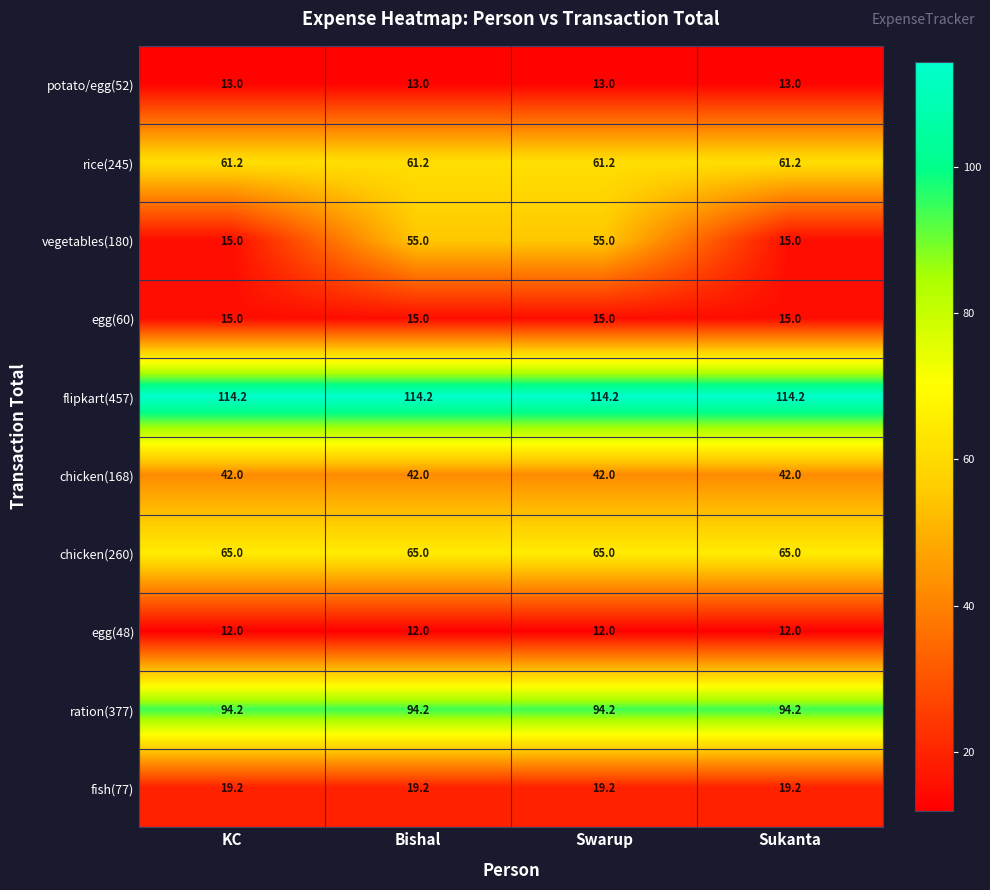

Which series has the widest spread of values?

vegetables(180)